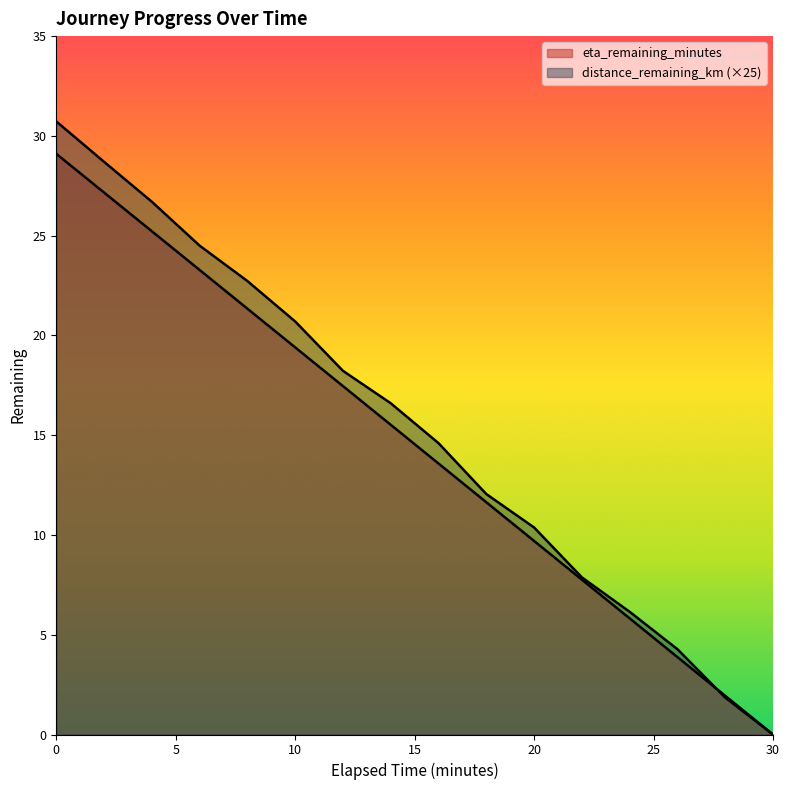

List the series in order of their peak value, highest first.

distance_remaining_km, eta_remaining_minutes